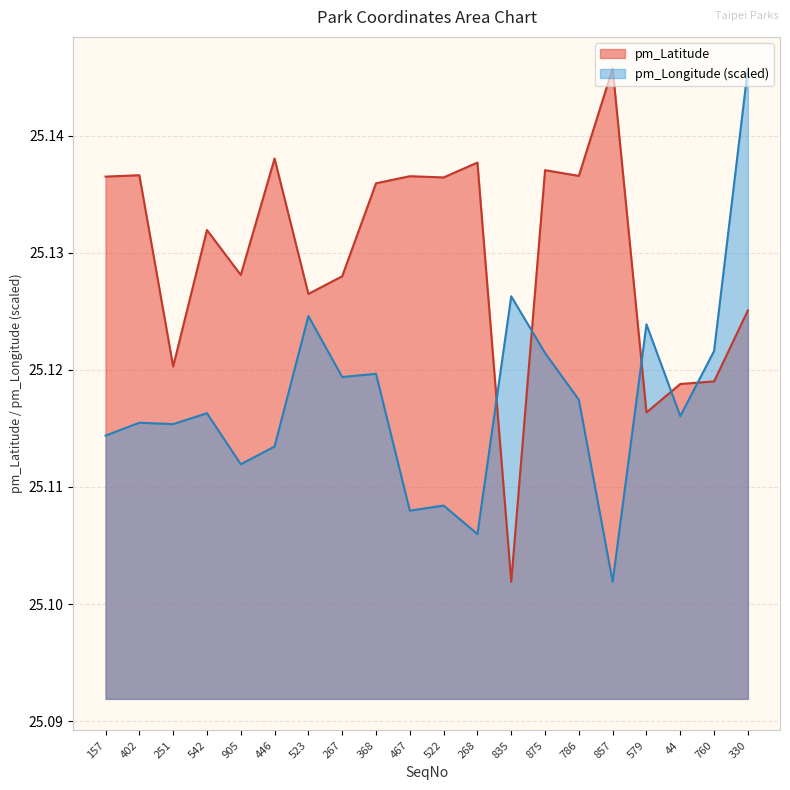

Does the chart display data point markers on the line(s)?

No